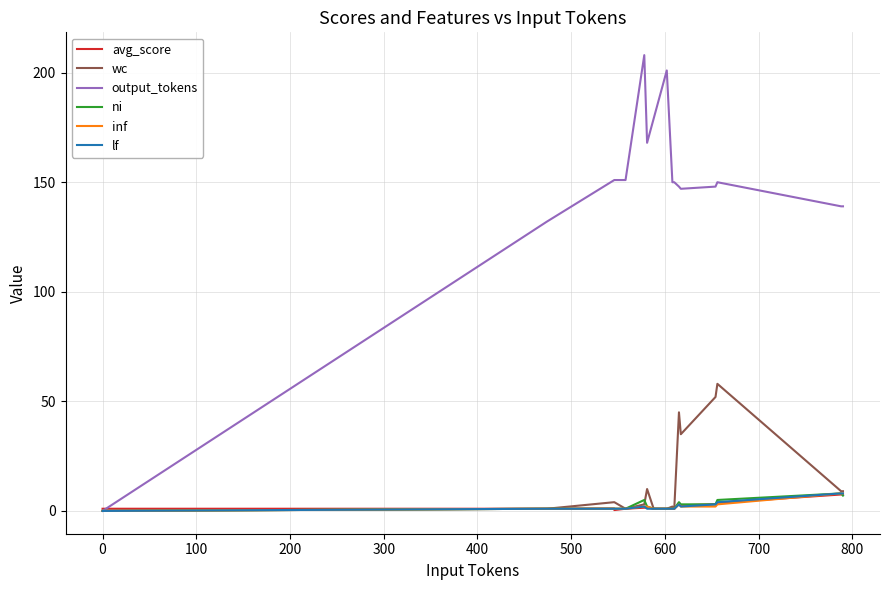

True or false: wc and output_tokens intersect in this chart.

False